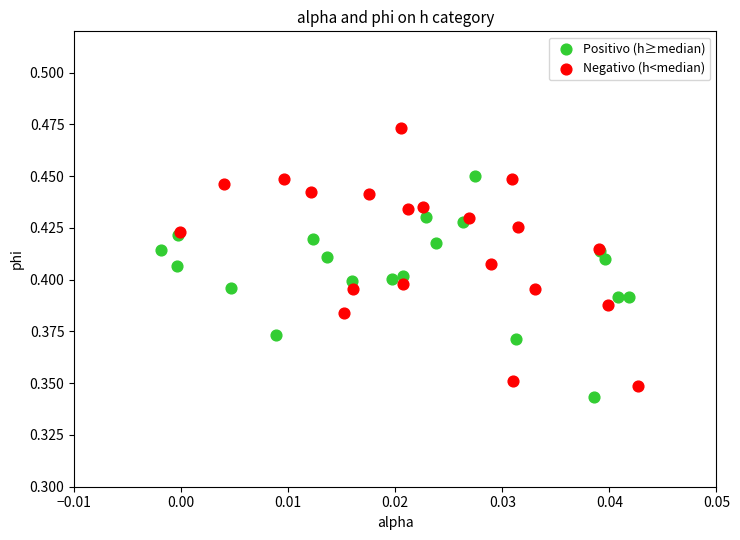

Which series has the largest Y range (max minus min)?

Negativo (h<median)